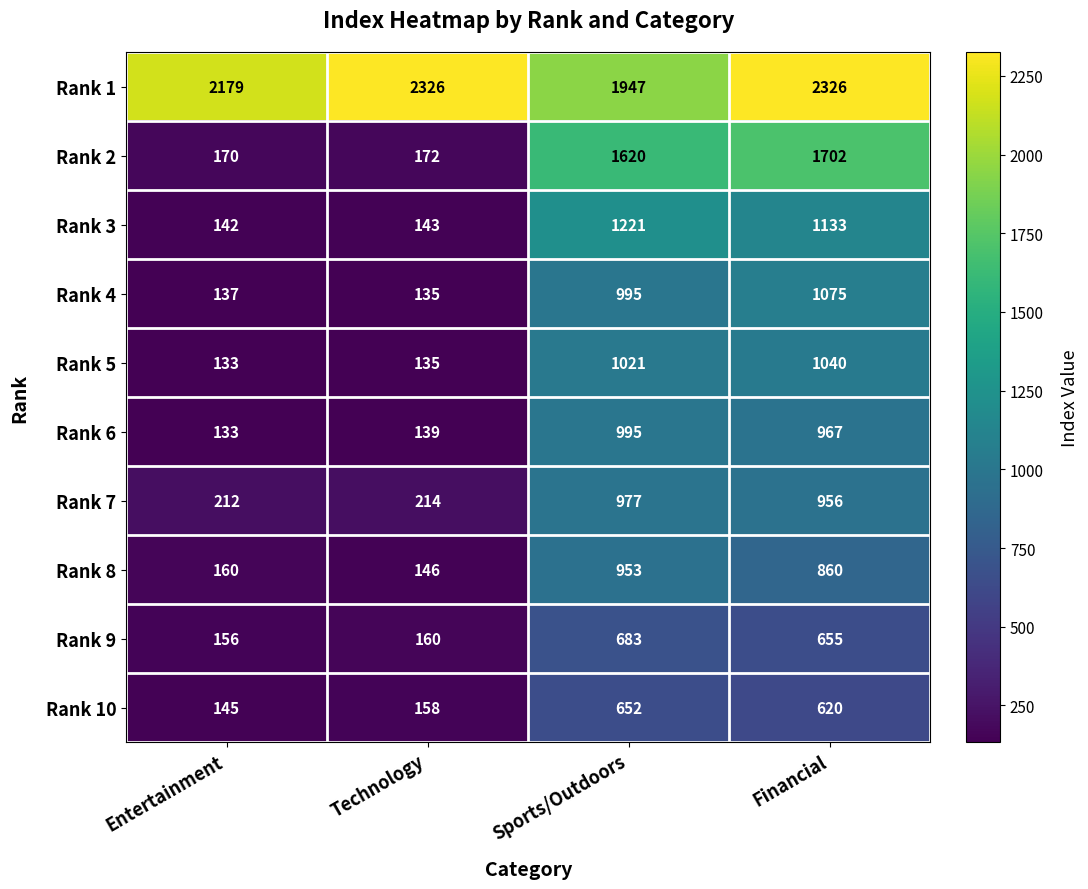

Between Entertainment and Financial, which series saw the biggest shift?

Rank 2